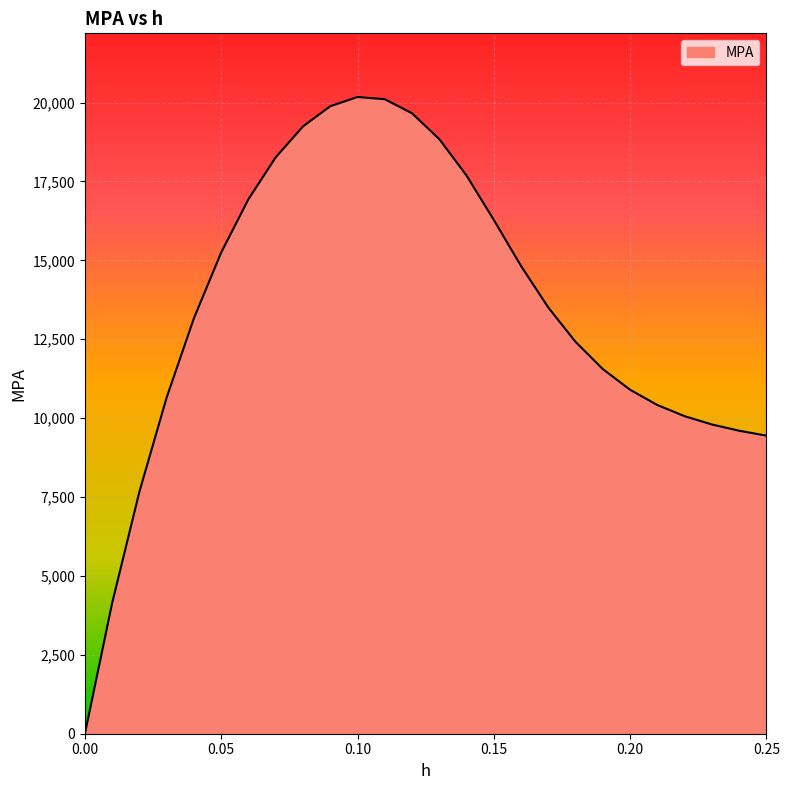

What is the greatest value displayed?

20175.1